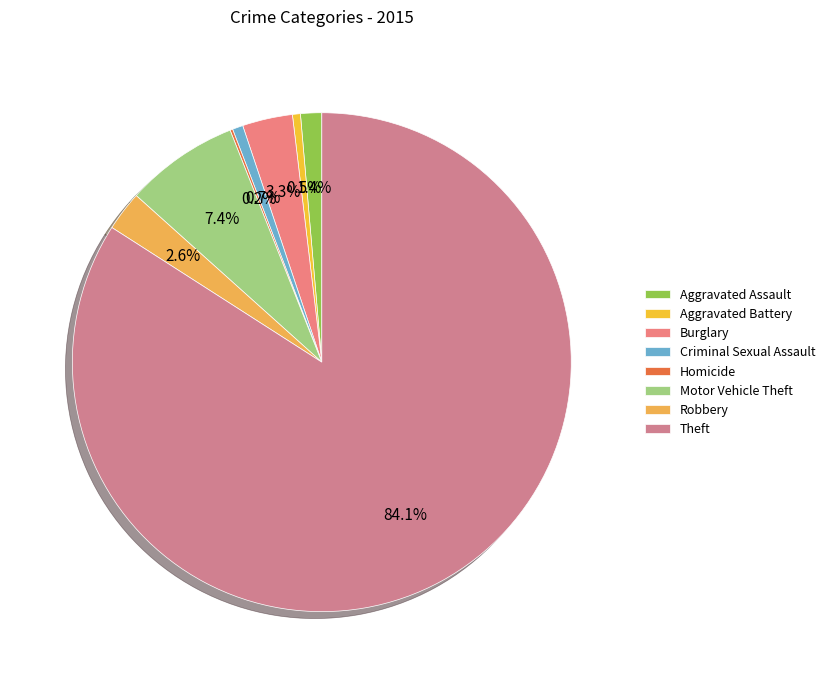

True or false: Theft accounts for 84% of the total.

True